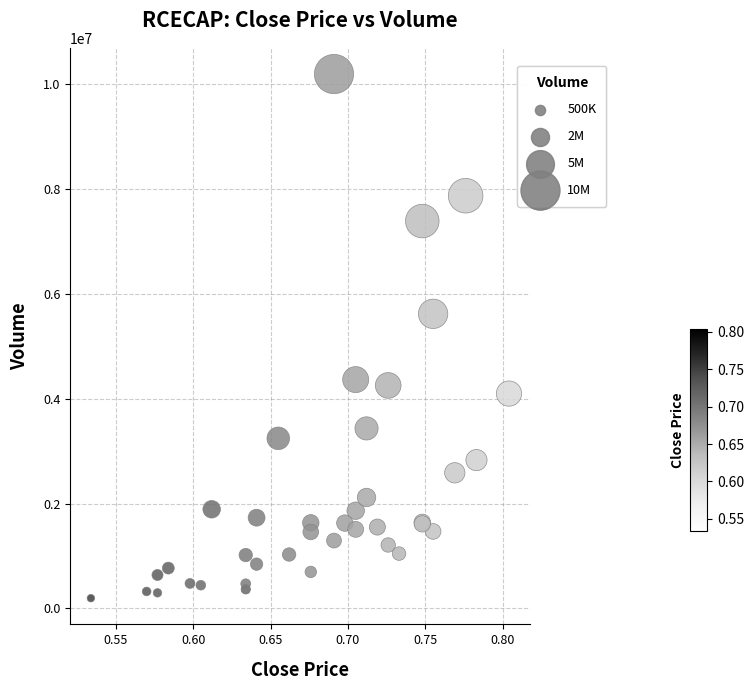

What Y value in the scatter plot is closest to 5192603?

5617722